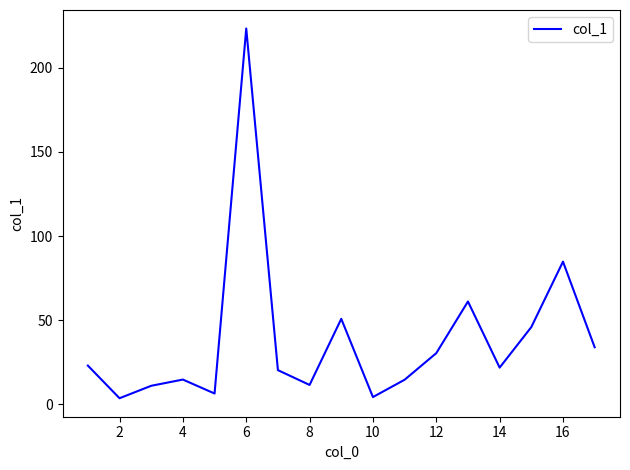

What is the greatest value displayed?

223.4